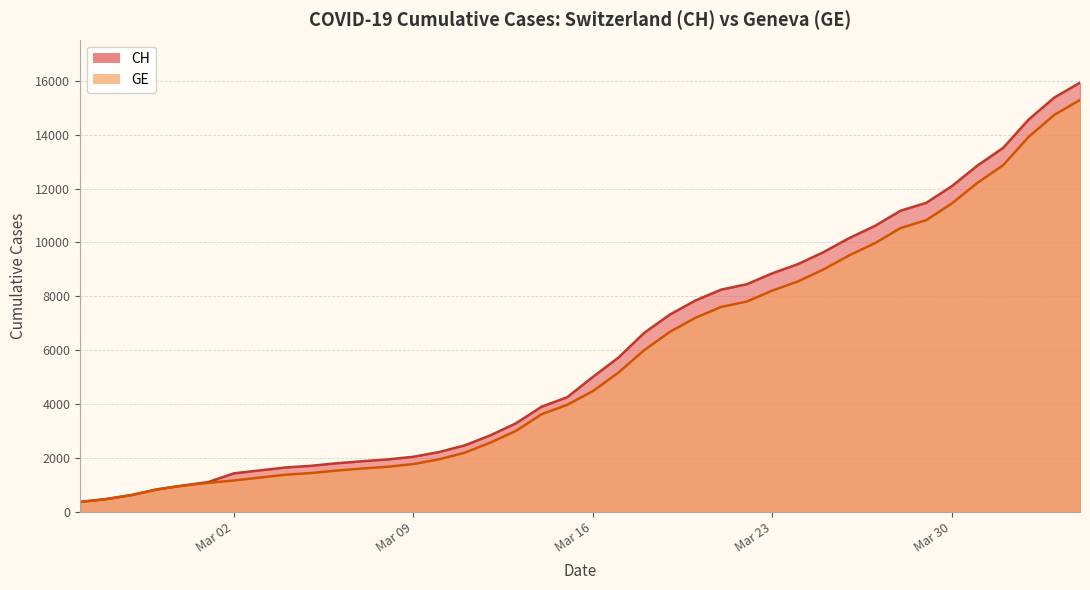

What are all the series names shown in the legend?

CH, GE